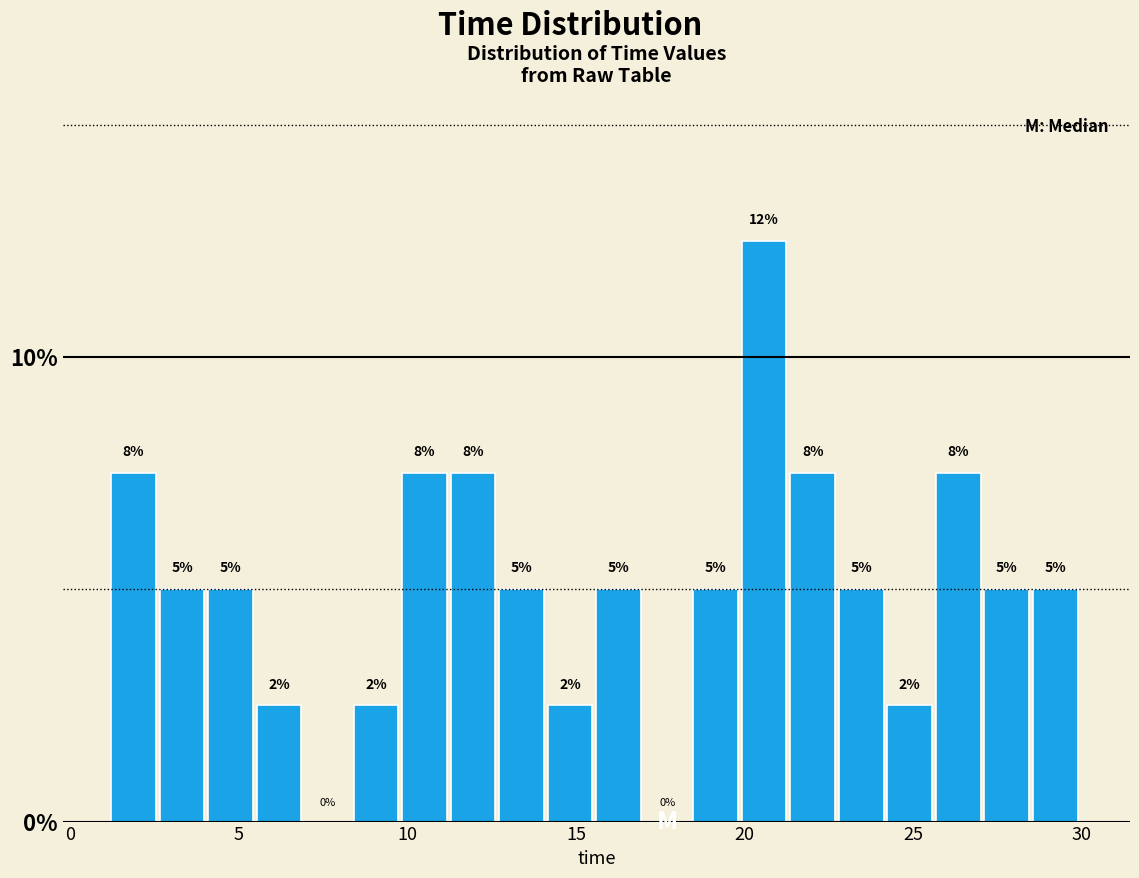

Read against the x-axis, roughly where is the centre of the tallest bar?

20.5